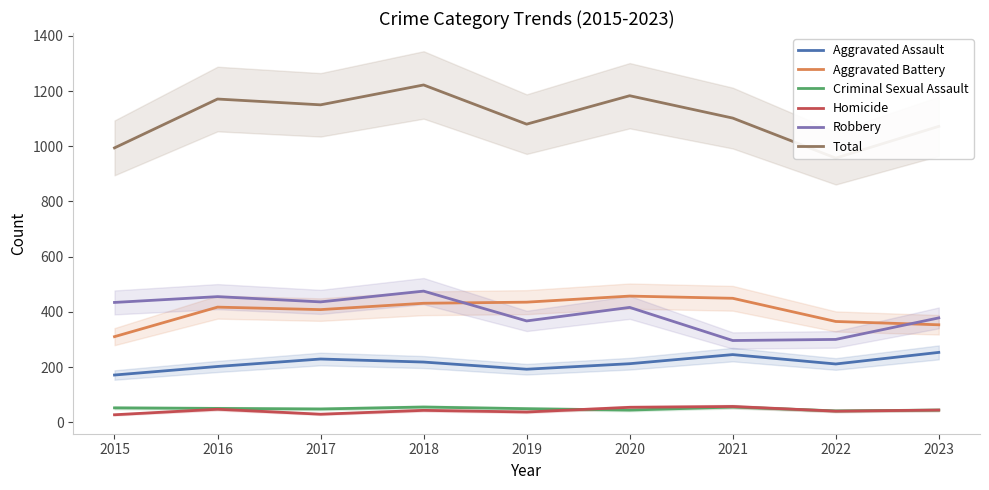

What is the difference between the Criminal Sexual Assault values at 2022 and 2016?

9